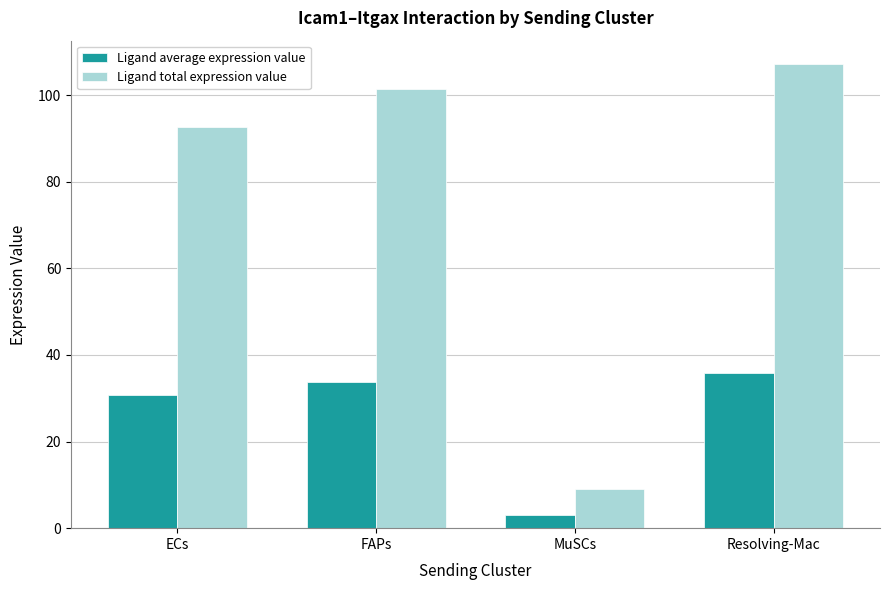

What is the spread (max minus min) of values at Resolving-Mac?

71.5